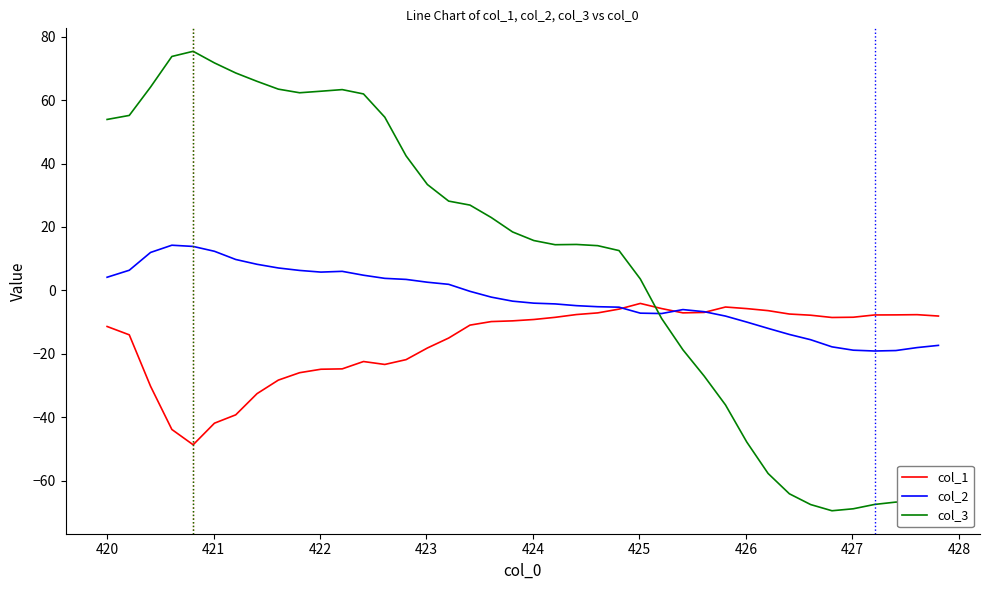

Which series has the largest range (max minus min)?

col_3